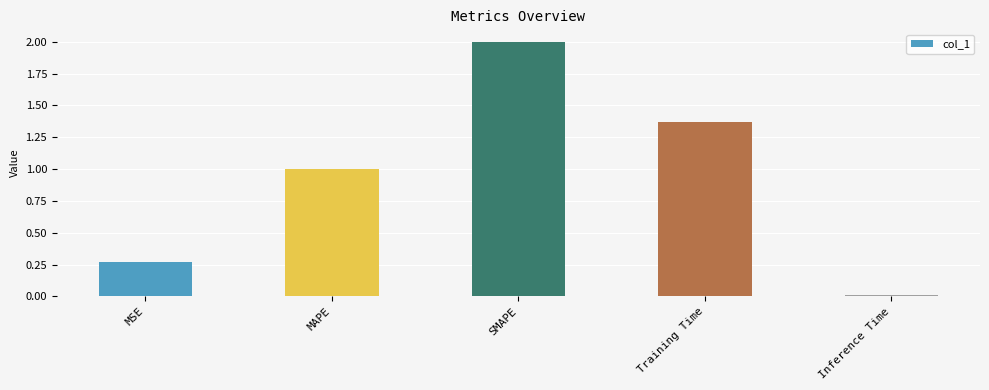

The chart shows a value of 0.2 at MSE. True or false?

False